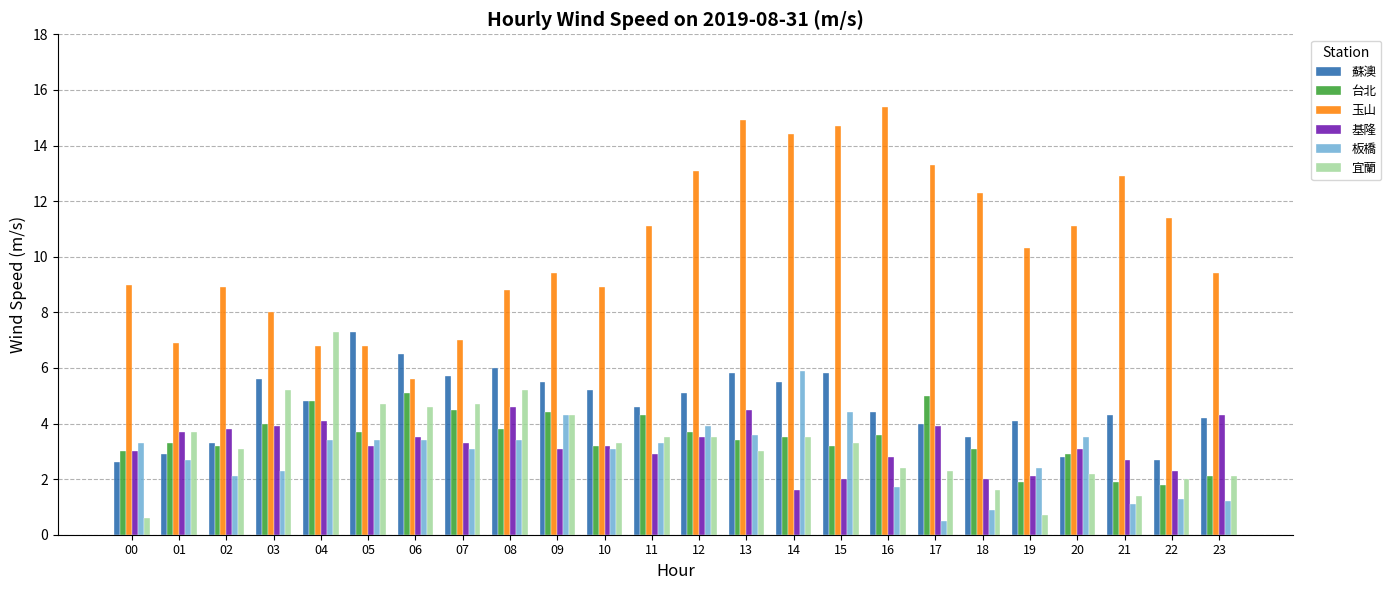

How many categories are shown in the chart?

24